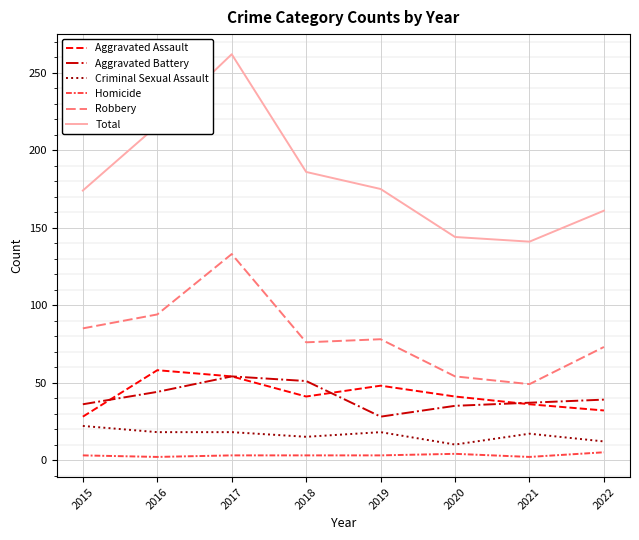

Which series has the largest range (max minus min)?

Total